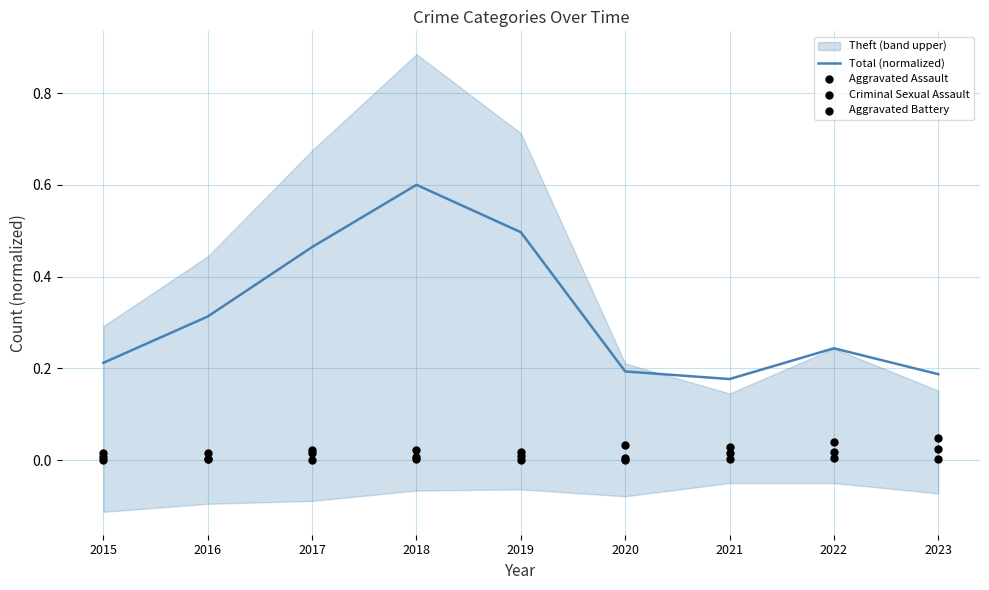

Which series has the widest spread of Y values?

Total (normalized)